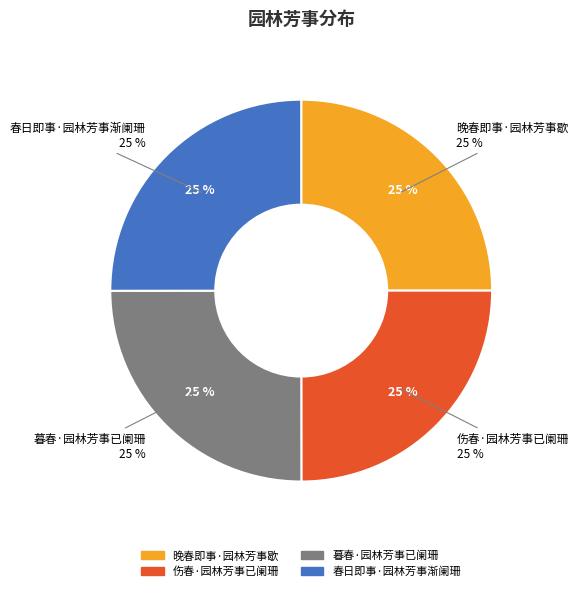

Approximately how many times larger is the value at 伤春·园林芳事已阑珊 compared to 暮春·园林芳事已阑珊?

1.0